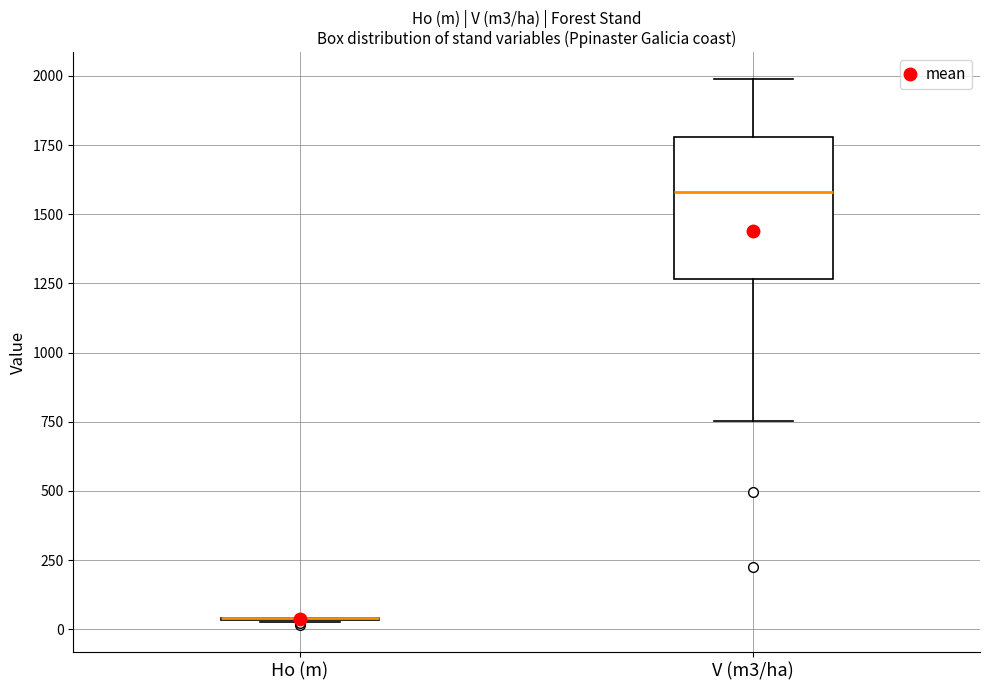

Where does the median line of the box for V (m3/ha) sit on the y-axis? The values are not printed on the chart, so give them approximately, as read against the axis.

1600